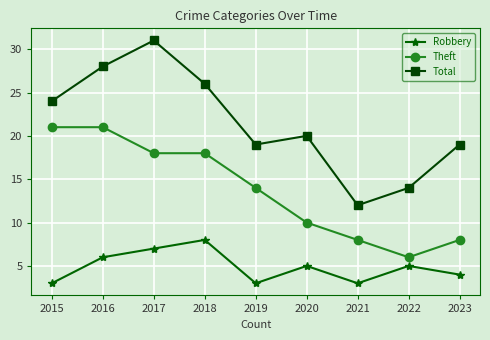

The value of Total at 2016 is 28. True or false?

True